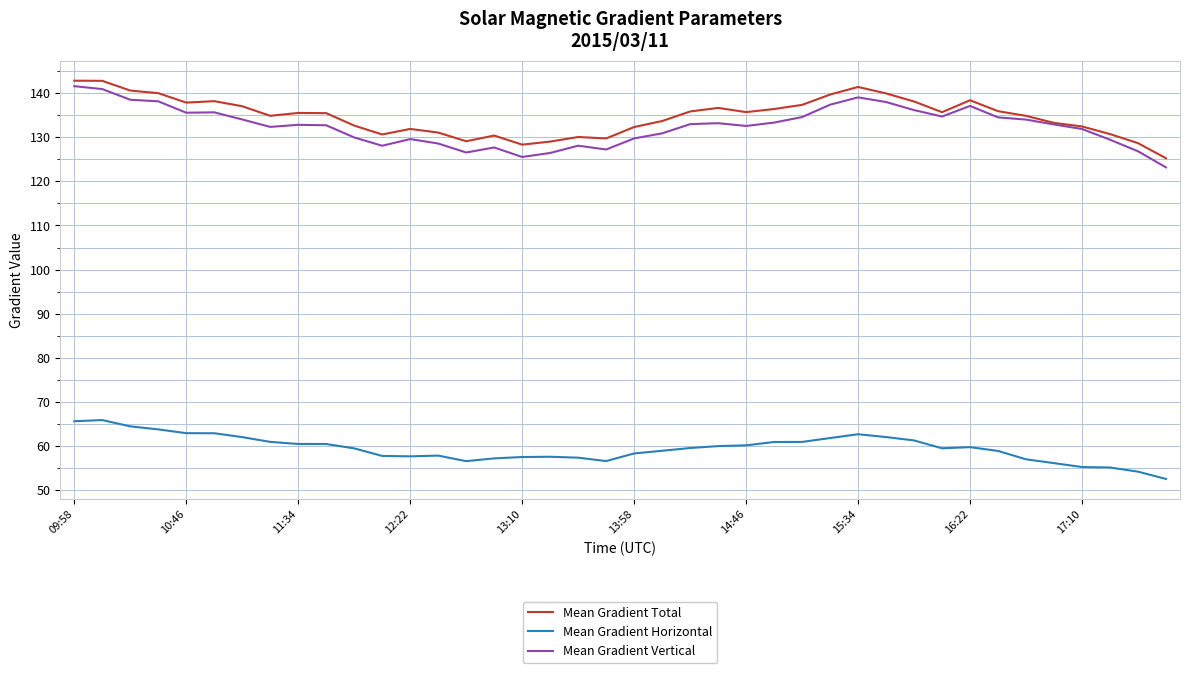

How many categories are shown in the chart?

40